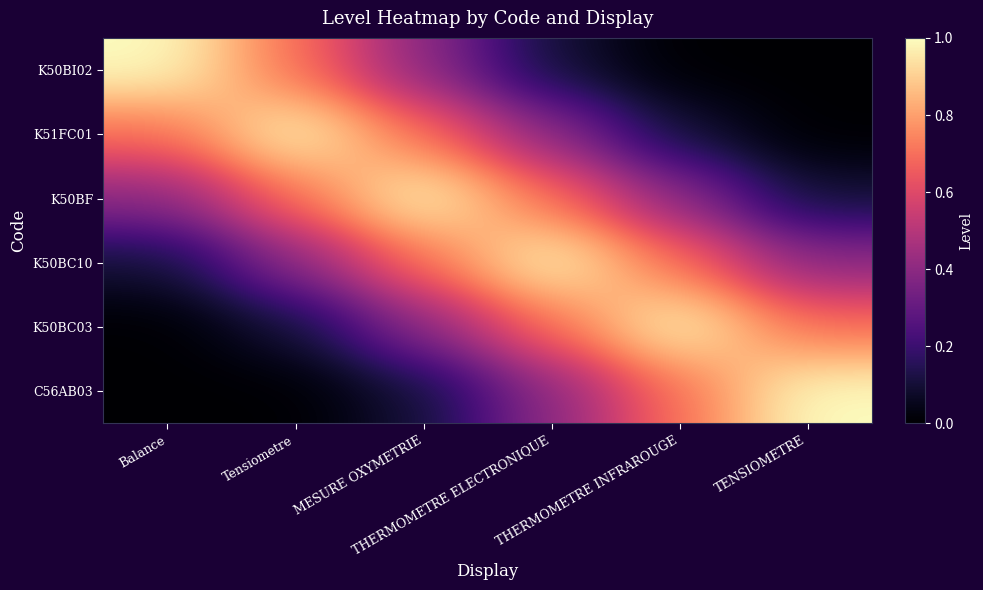

Rank the series at MESURE OXYMETRIE from lowest to highest value.

C56AB03, K50BI02, K50BC03, K51FC01, K50BC10, K50BF